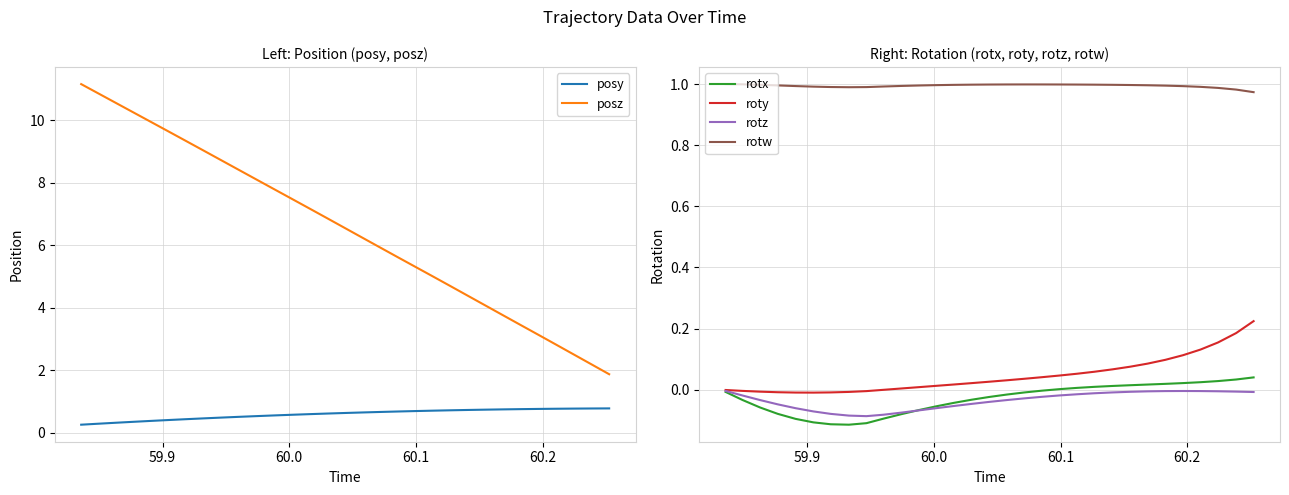

True or false: rotx and rotw intersect in this chart.

False